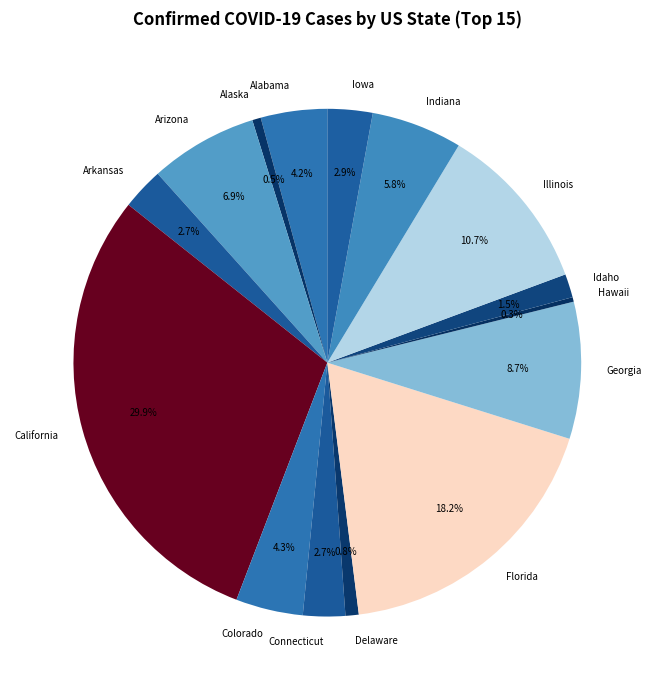

Which has a higher value, Delaware or Colorado?

Colorado